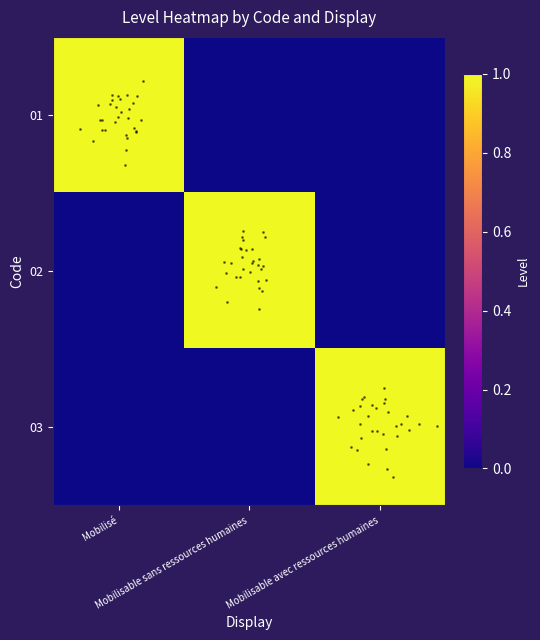

How many data points does each series have?

3